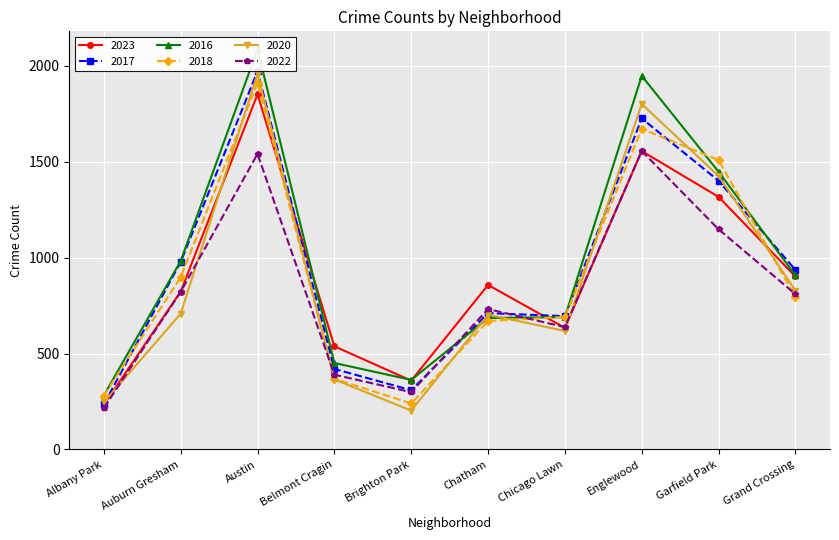

What is the total value across all series at Brighton Park?

1773